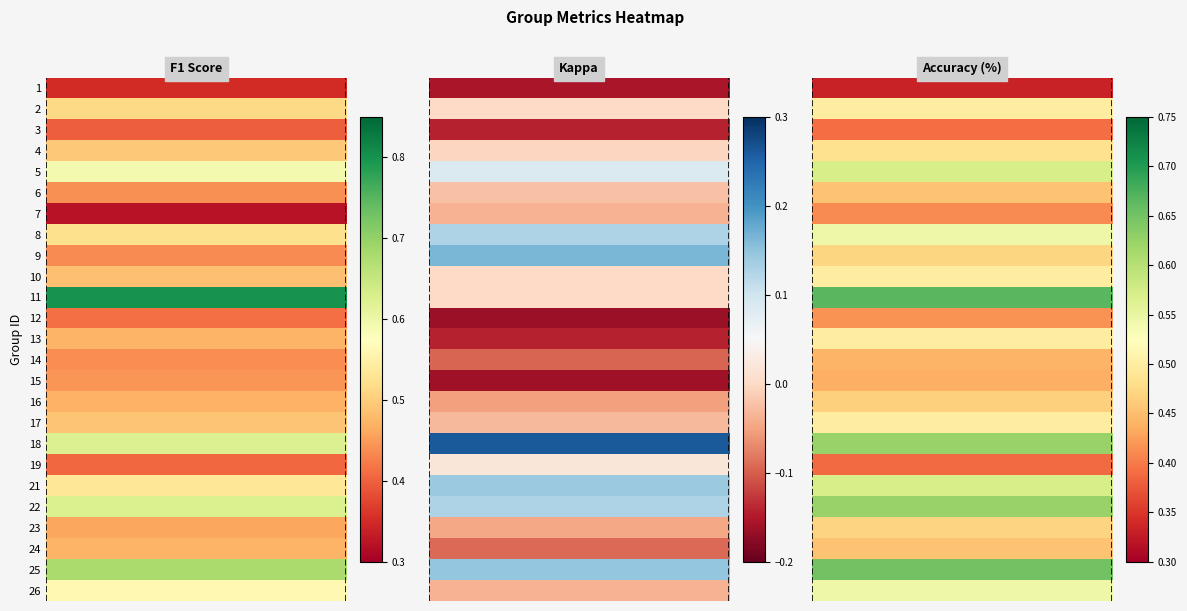

The kappa series shows -0.0 at 23. True or false?

True